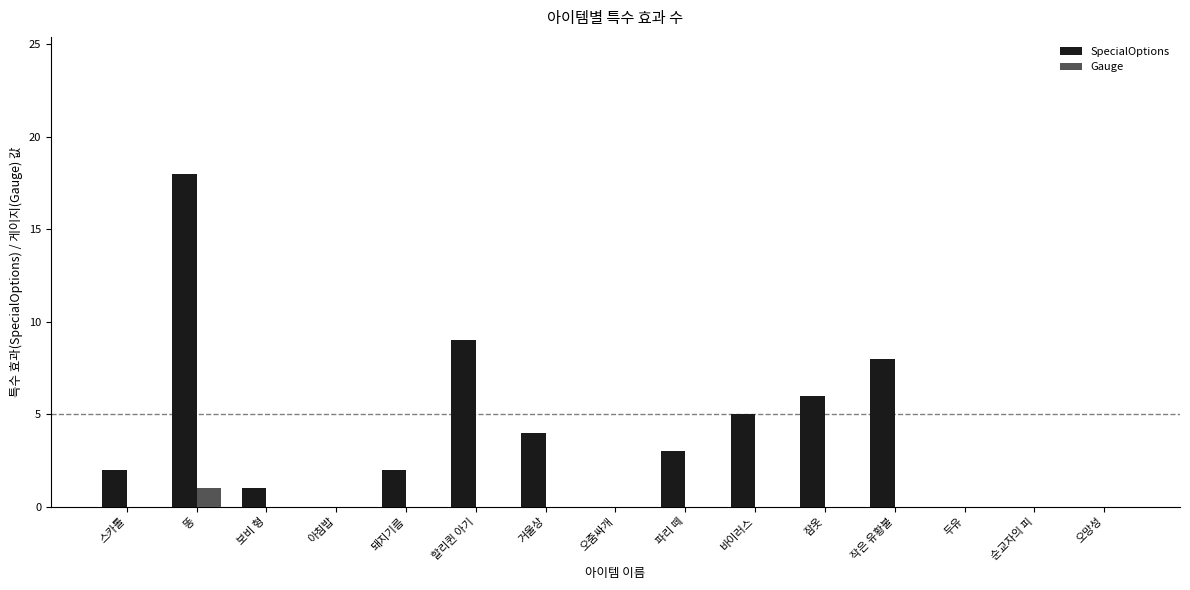

At which category is the sum across all series the highest?

똥